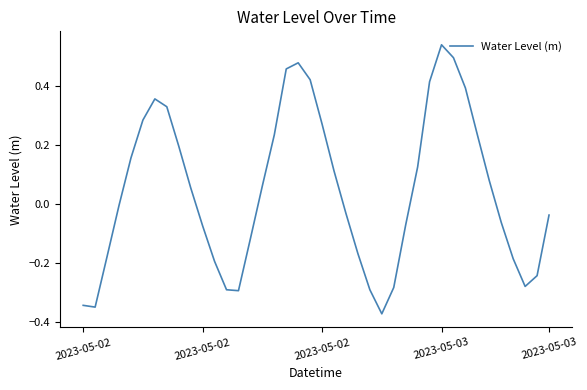

What is the difference between the maximum and minimum values?

0.9